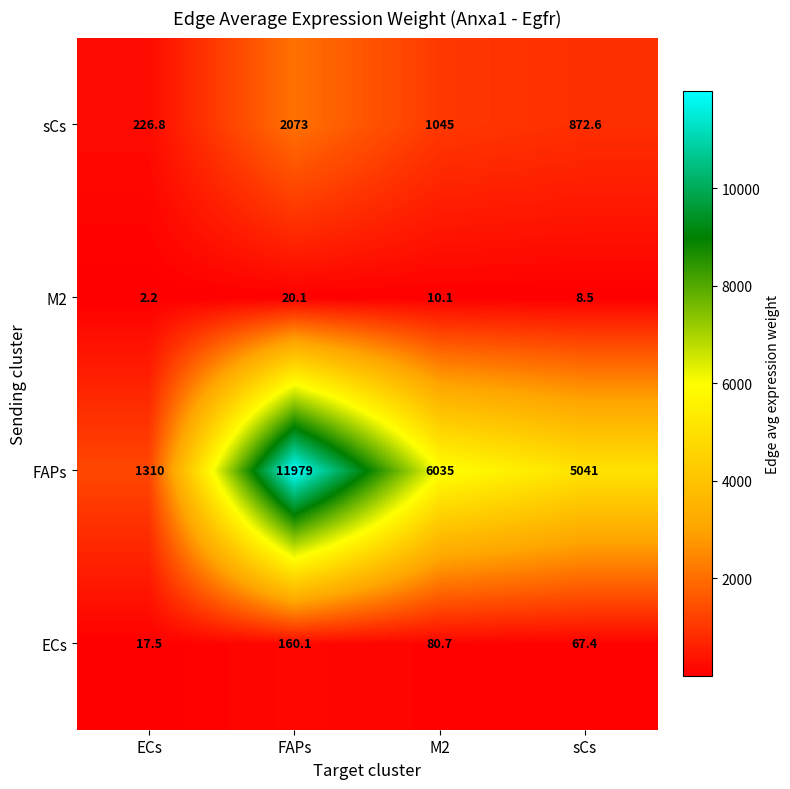

How many values in the sCs series are below 1045?

2